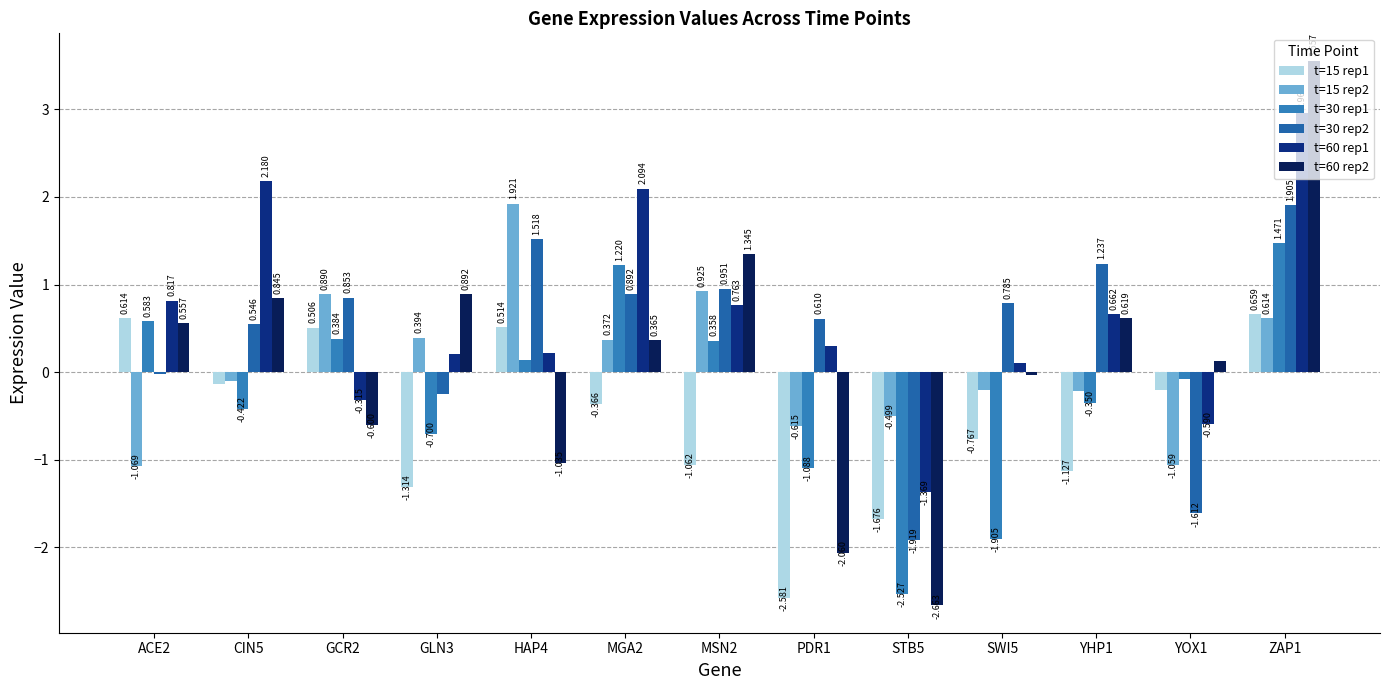

What are all the series names shown in the legend?

t=15 rep1, t=15 rep2, t=30 rep1, t=30 rep2, t=60 rep1, t=60 rep2